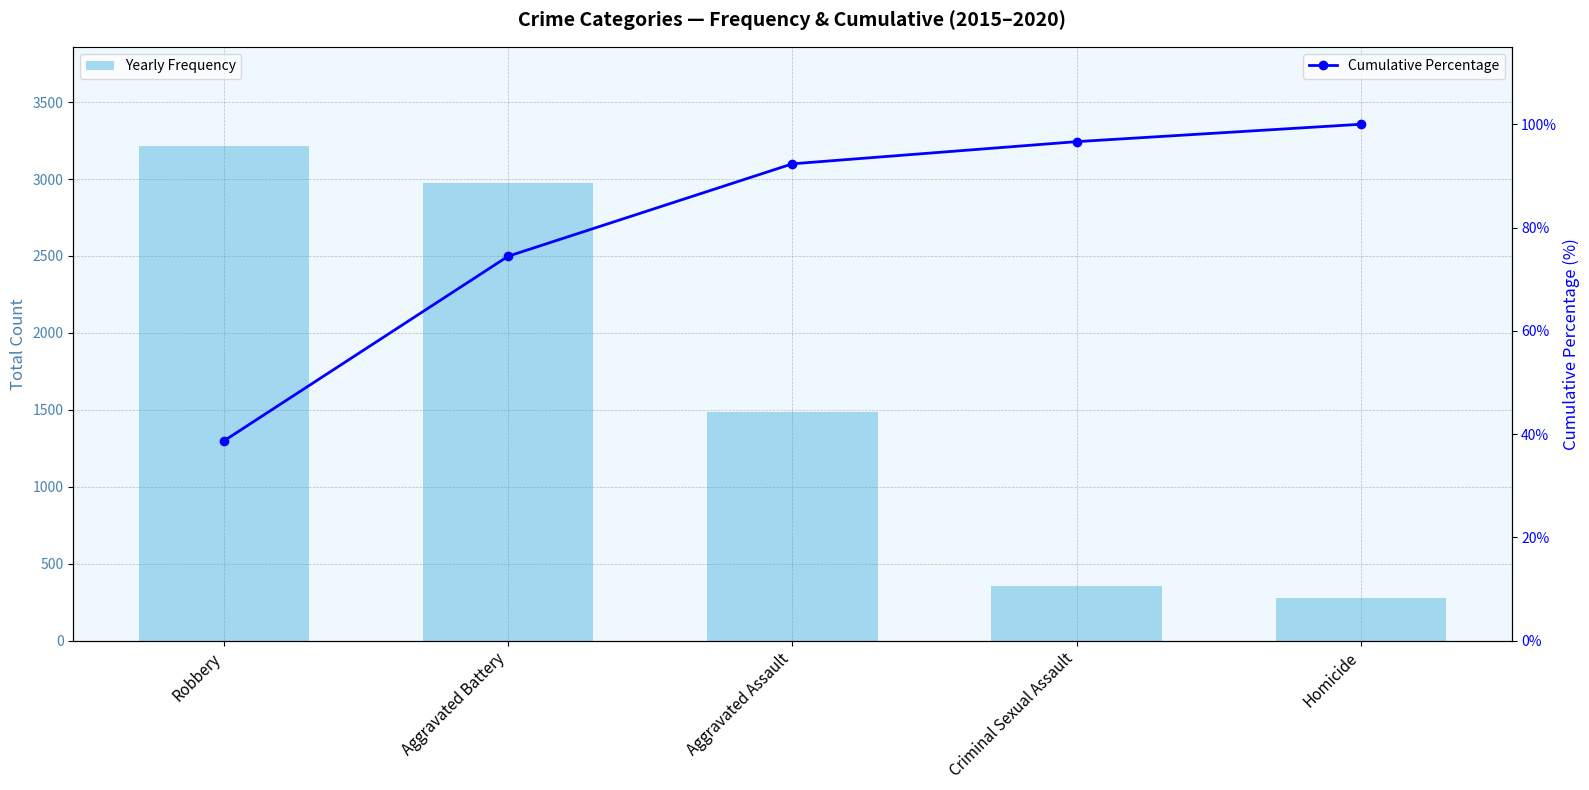

True or false: Cumulative Percentage has more than 1 points higher than both neighbors.

False